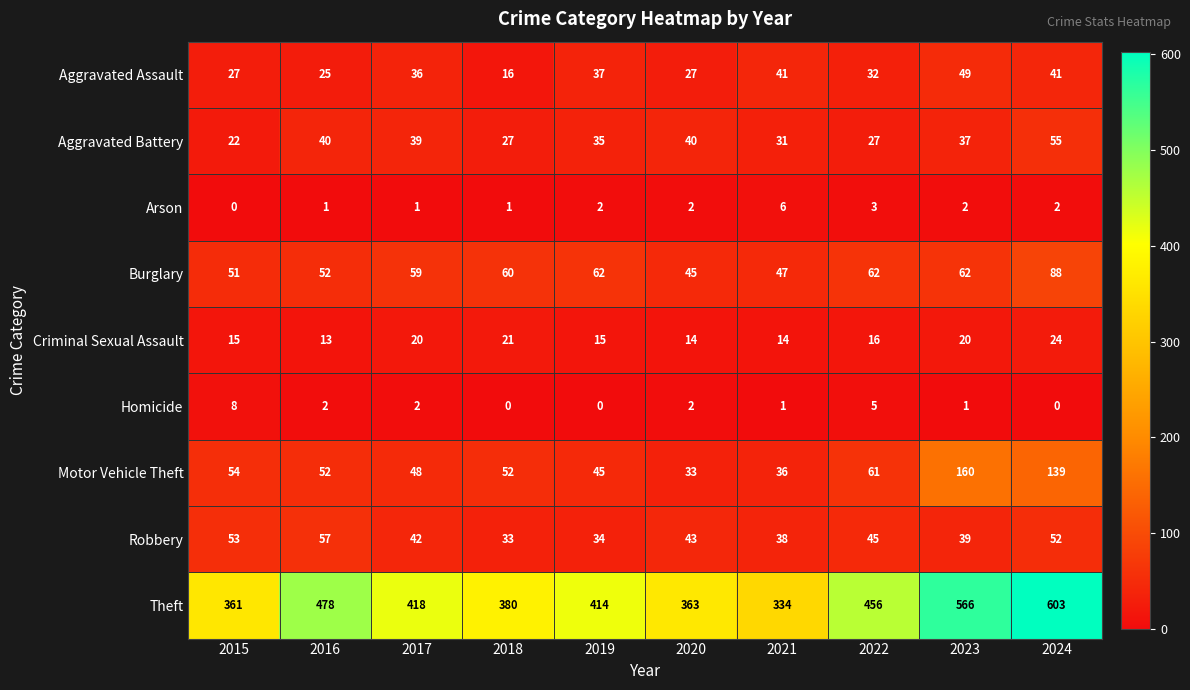

Which category has the highest value in the Aggravated Battery series?

2024